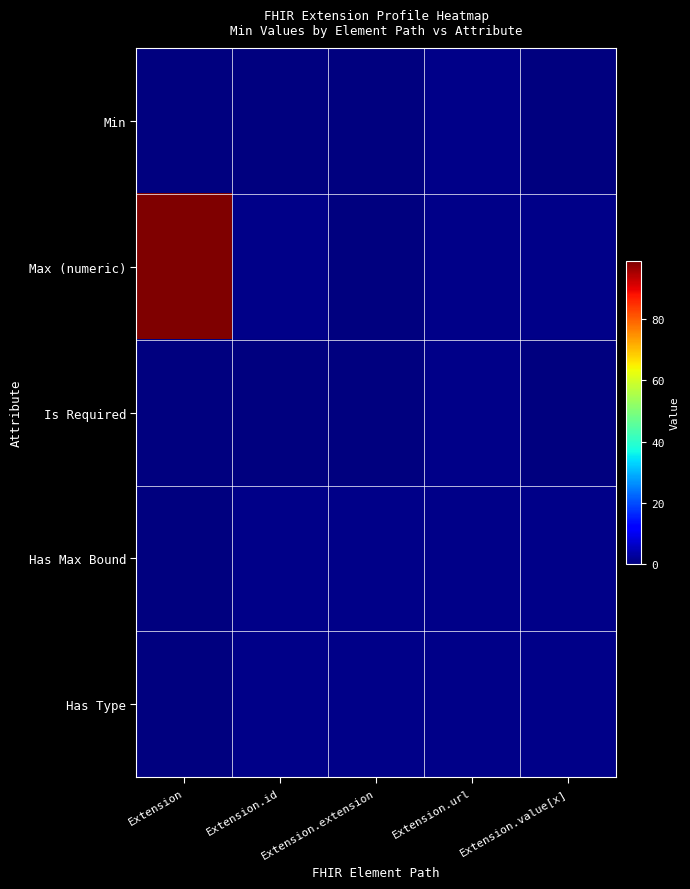

At which category is the sum across all series the highest?

Extension